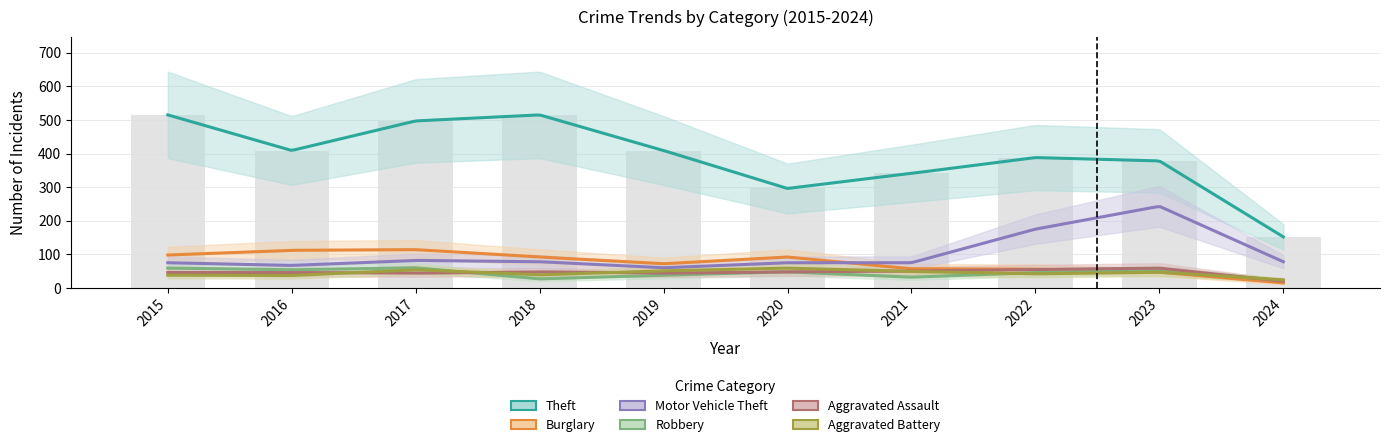

Reading left to right, transcribe all the data shown in this chart.

Theft: 515	409	497	515	409	296	341	388	378	152
Burglary: 98	112	114	92	72	92	57	56	47	15
Motor Vehicle Theft: 75	67	82	78	60	75	75	175	243	78
Robbery: 59	54	60	27	38	48	32	46	53	22
Aggravated Assault: 46	46	44	48	44	48	50	55	59	20
Aggravated Battery: 38	37	54	39	51	59	49	42	47	24